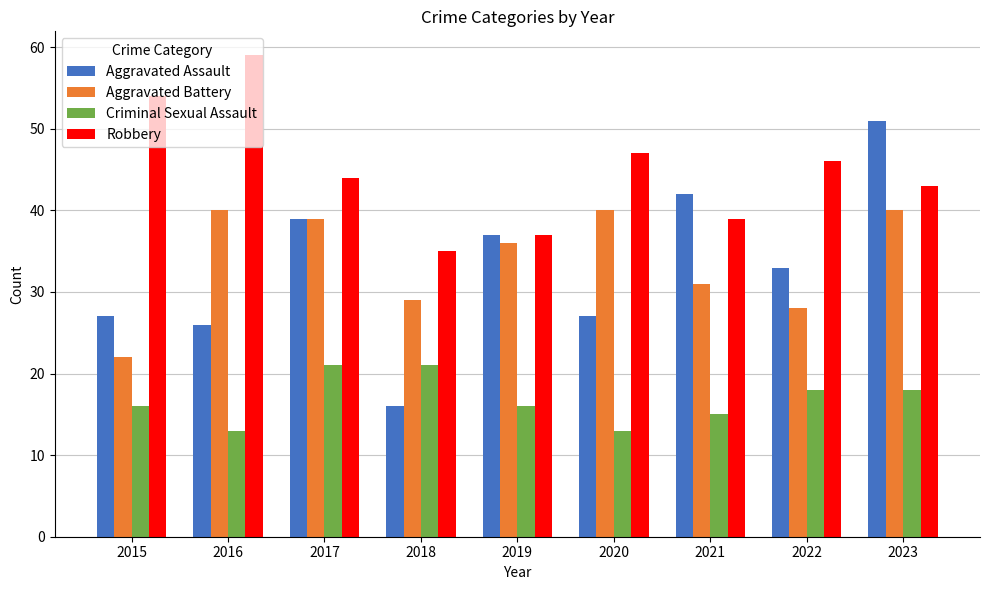

Rank the series by their maximum value, from highest to lowest.

Robbery, Aggravated Assault, Aggravated Battery, Criminal Sexual Assault